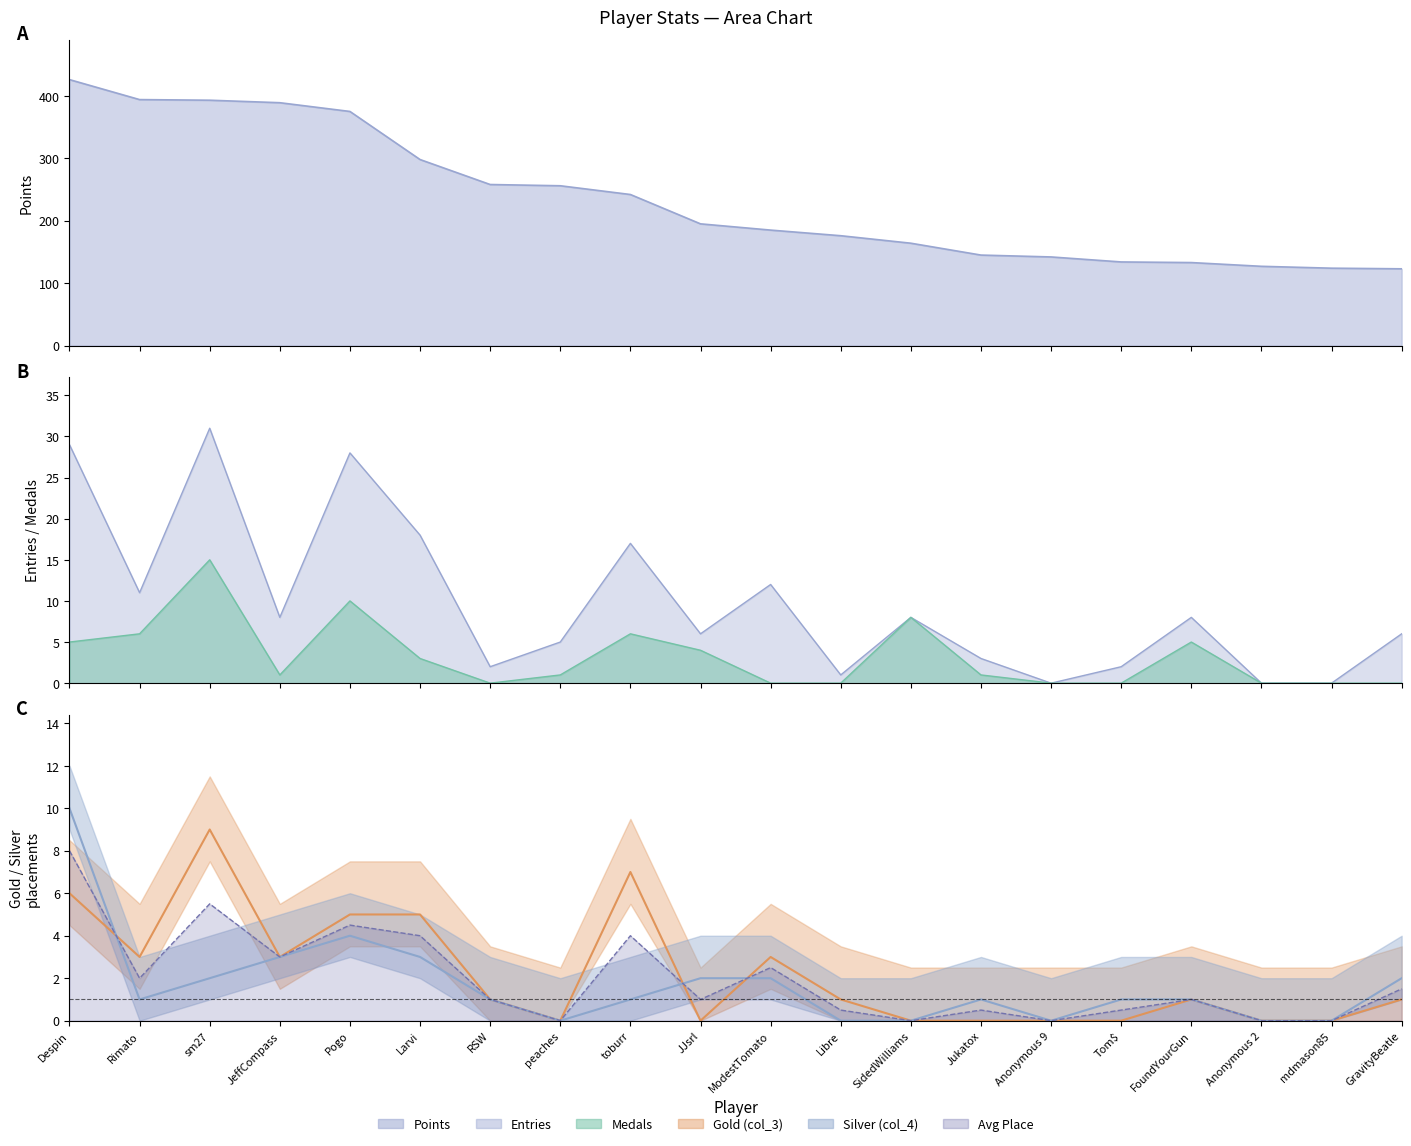

Rank the categories by Gold (col_3) value from highest to lowest.

sm27, toburr, Despin, Pogo, Larvi, Rimato, JeffCompass, ModestTomato, RSW, Libre, FoundYourGun, GravityBeatle, peaches, JJsrl, SidedWilliams, Jukatox, Anonymous 9, Tom$, Anonymous 2, mdmason85